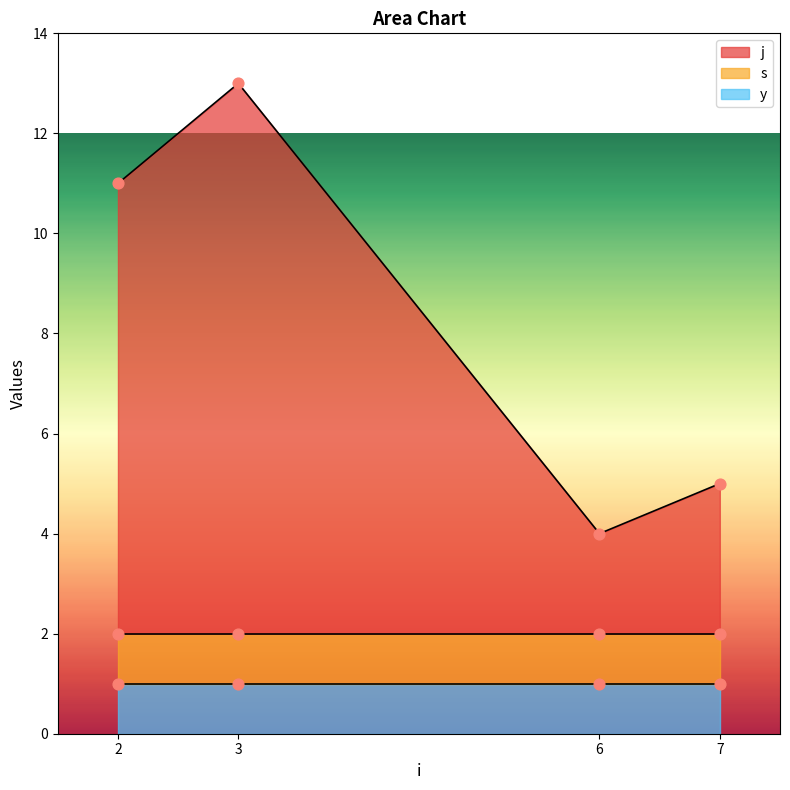

Which series has the largest total across all categories?

j